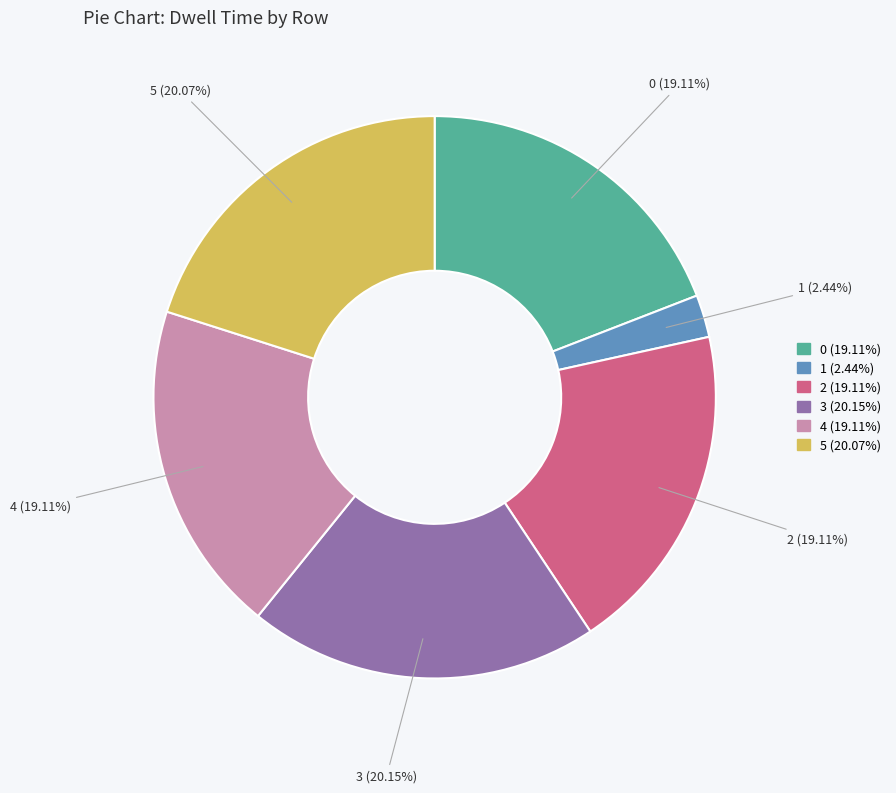

Does 5 represent more than half of the total?

No